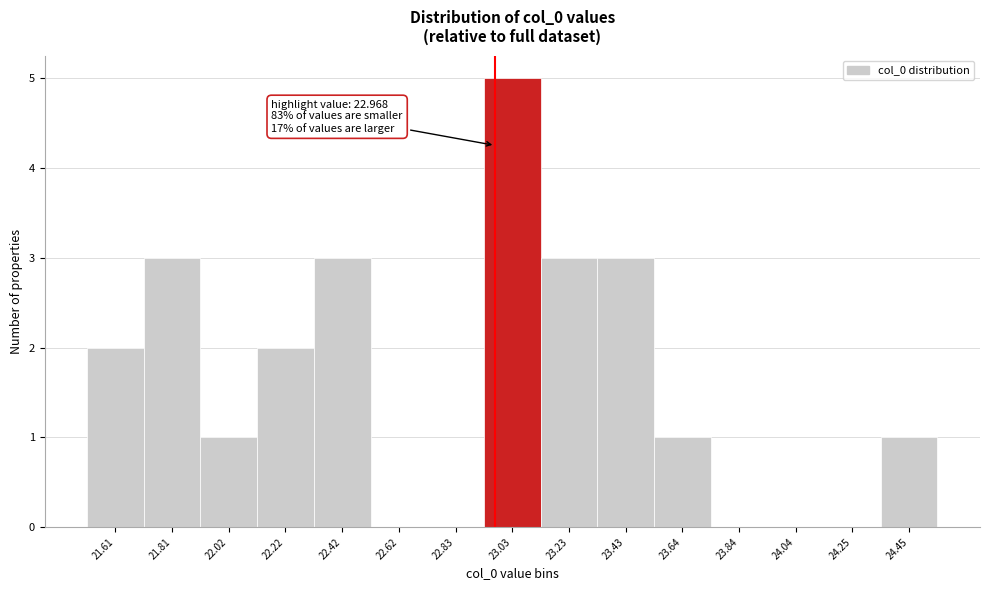

Over which range of the x-axis is the bar tallest?

22.95 to 23.15